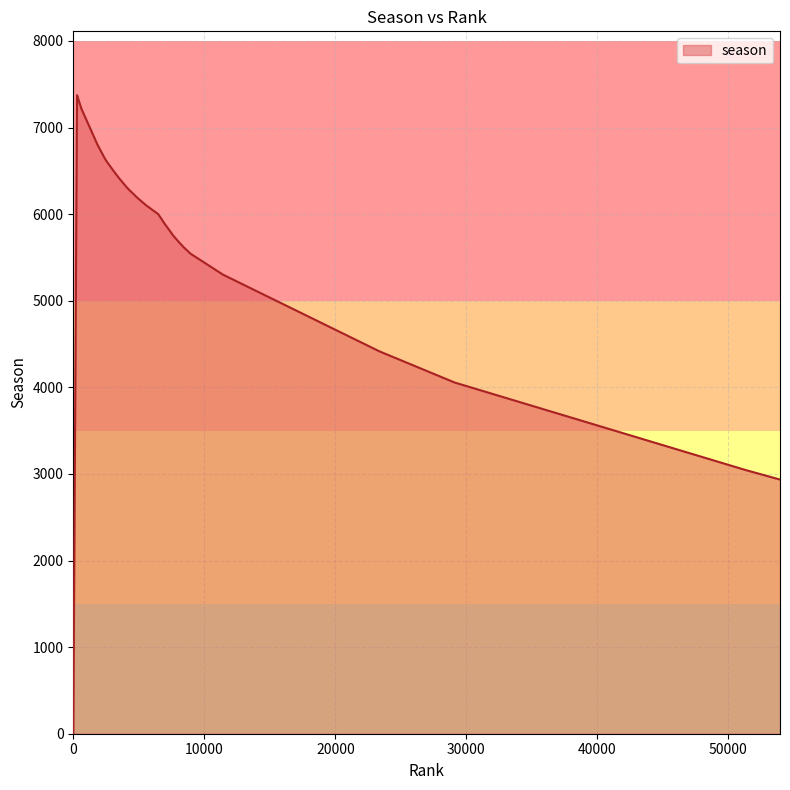

Does the chart display data point markers on the line(s)?

No